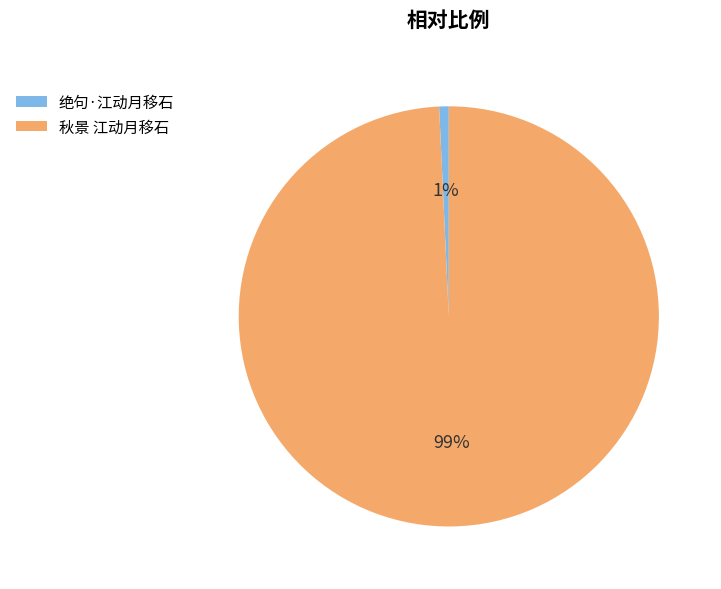

To the nearest percent, what is the combined percentage of 秋景 江动月移石 and 绝句·江动月移石?

100%